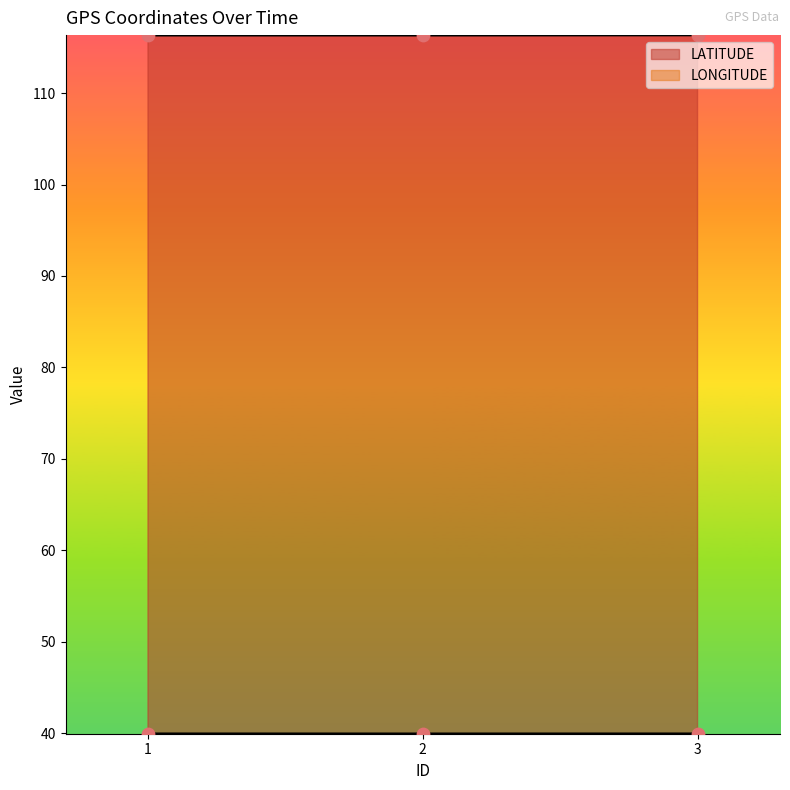

Which series reaches the minimum Y coordinate?

LONGITUDE